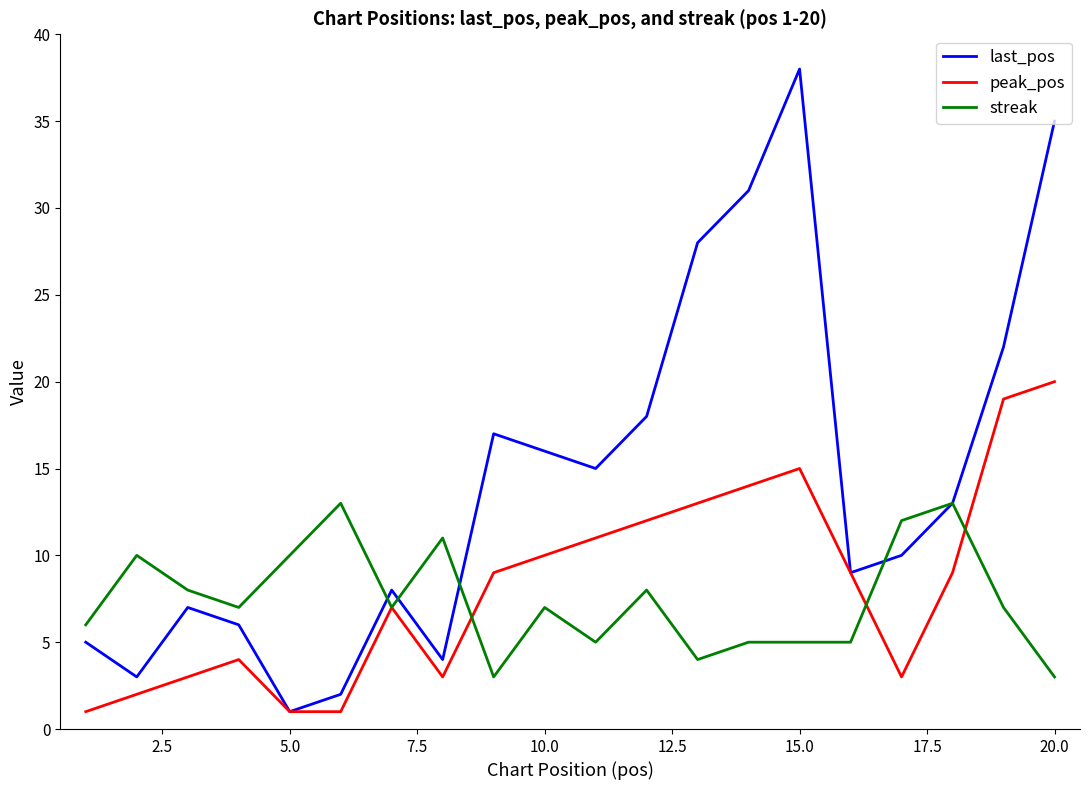

Rank the series by their maximum value, from highest to lowest.

last_pos, peak_pos, streak